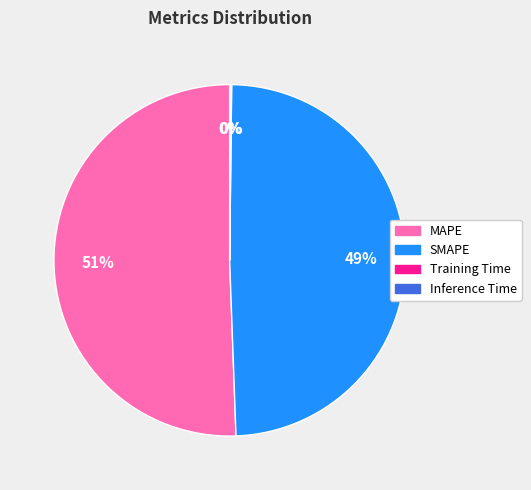

To the nearest percent, what is the average slice percentage?

25%